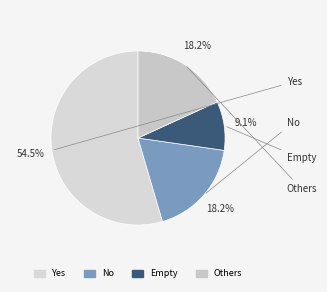

What is the majority slice?

Yes